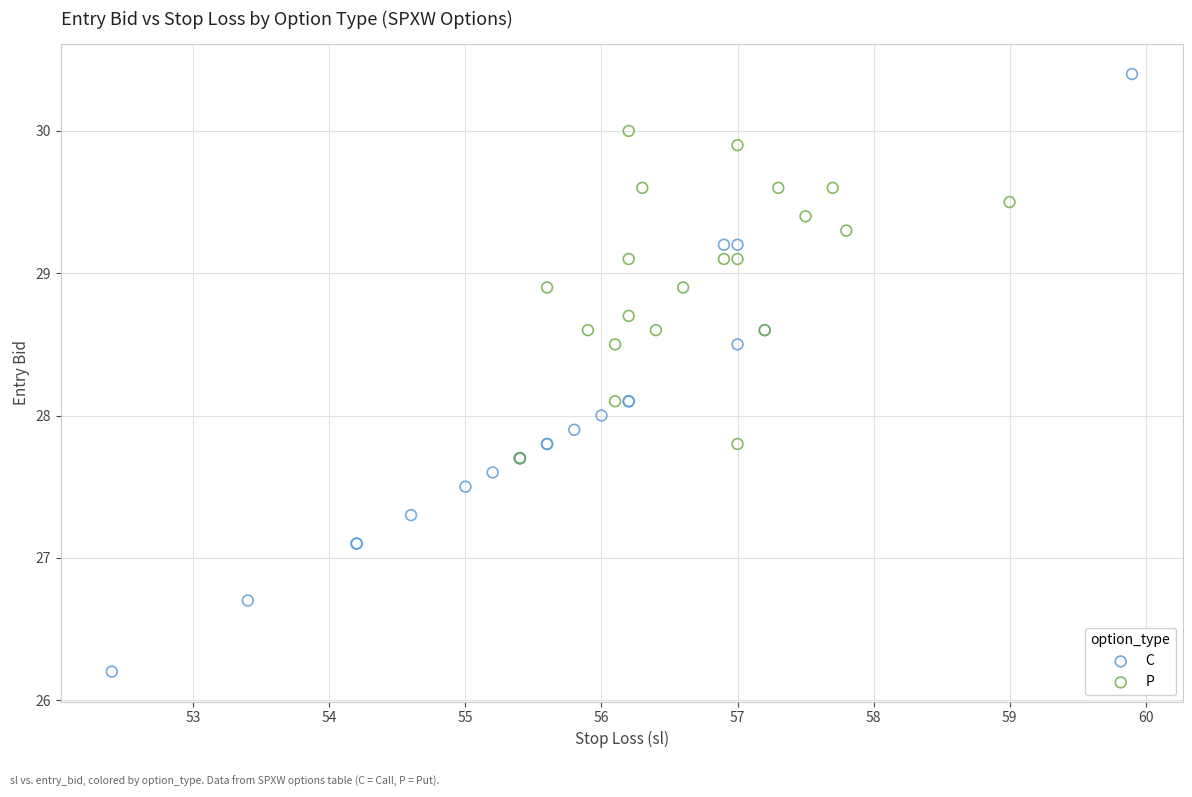

What are all the series names shown in the legend?

C, P